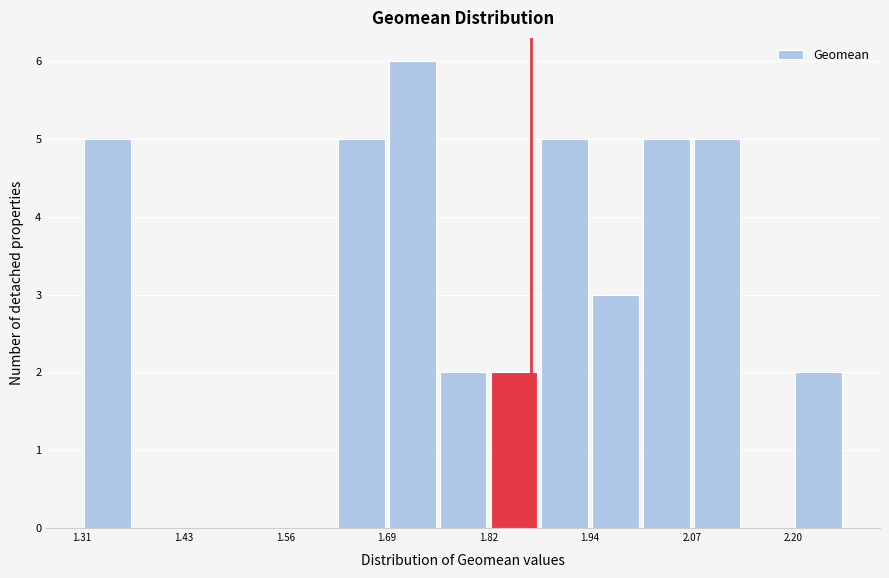

Read against the x-axis, roughly where is the centre of the tallest bar?

1.72